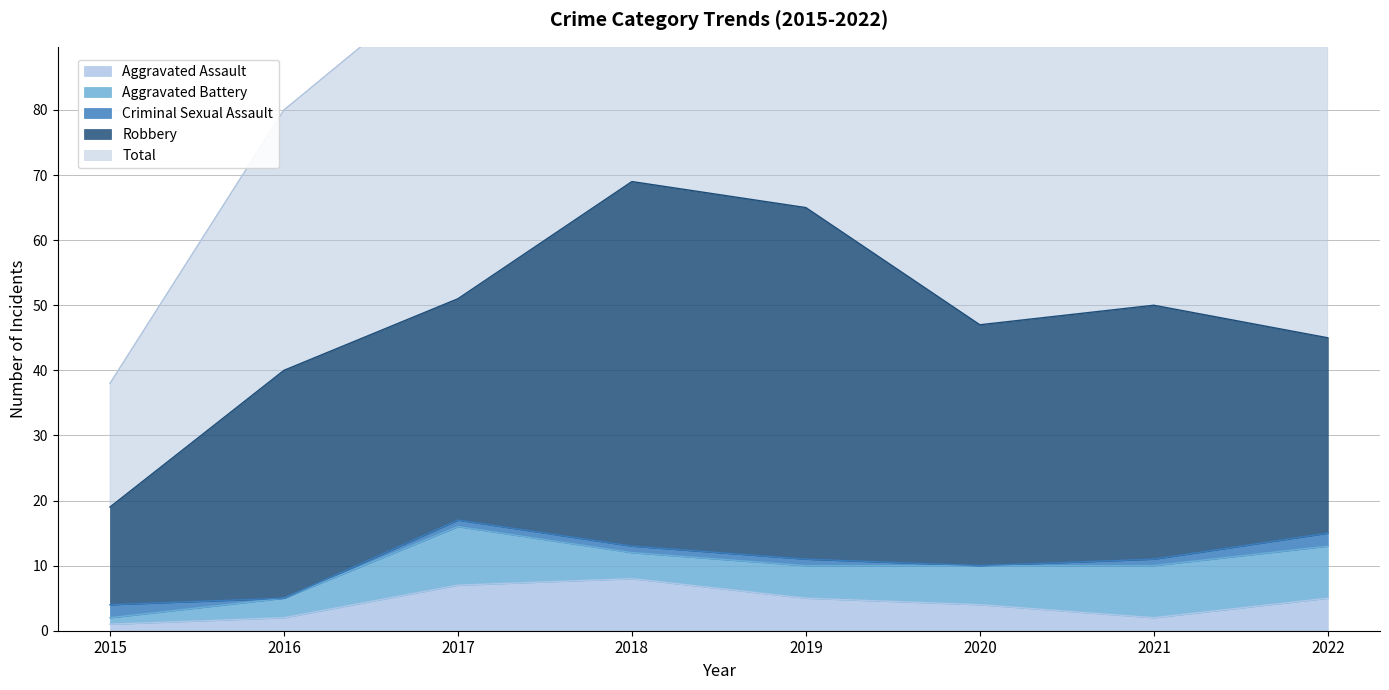

True or false: Aggravated Battery and Total intersect in this chart.

False